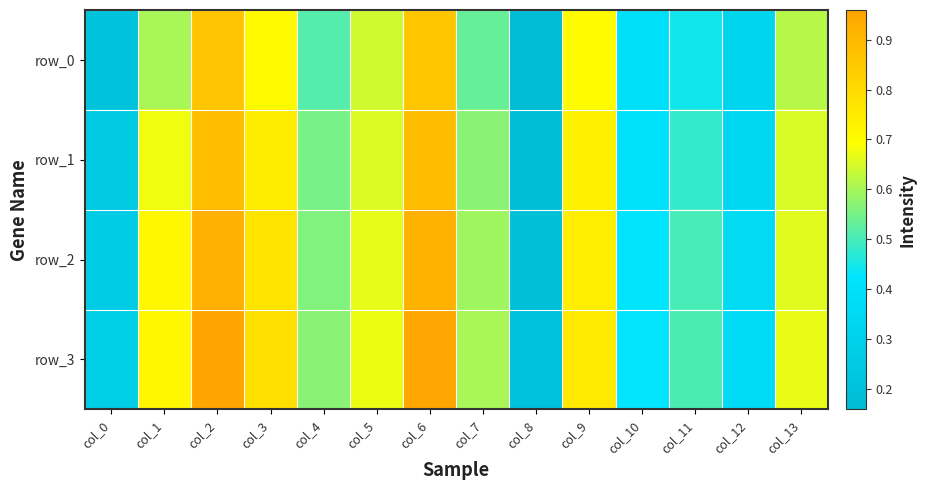

Rank the categories by row_2 value from lowest to highest.

col_8, col_0, col_12, col_10, col_11, col_4, col_7, col_13, col_5, col_1, col_9, col_3, col_6, col_2